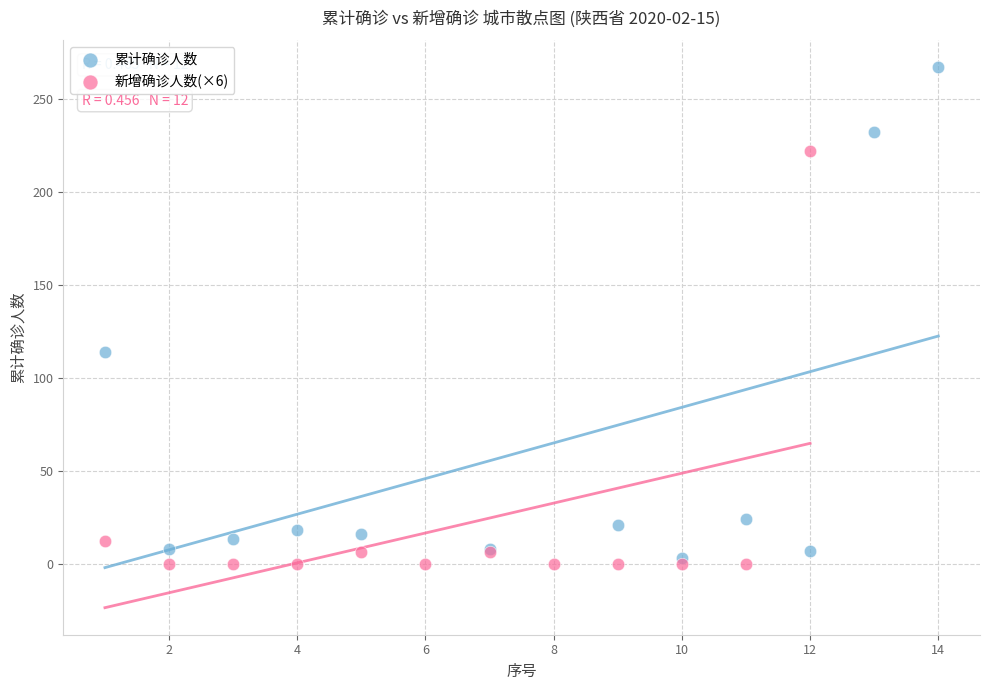

Which series has the largest Y range (max minus min)?

累计确诊人数